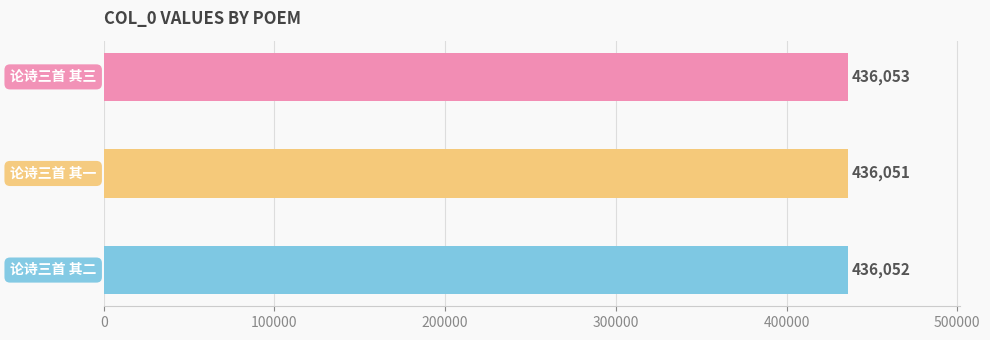

What is the average value?

436052